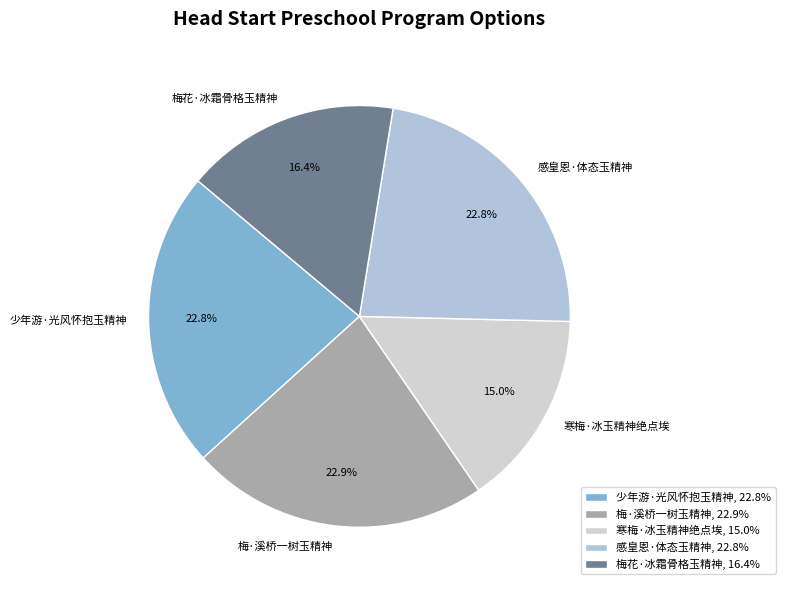

To the nearest percent, what portion does 梅花·冰霜骨格玉精神 represent?

16%